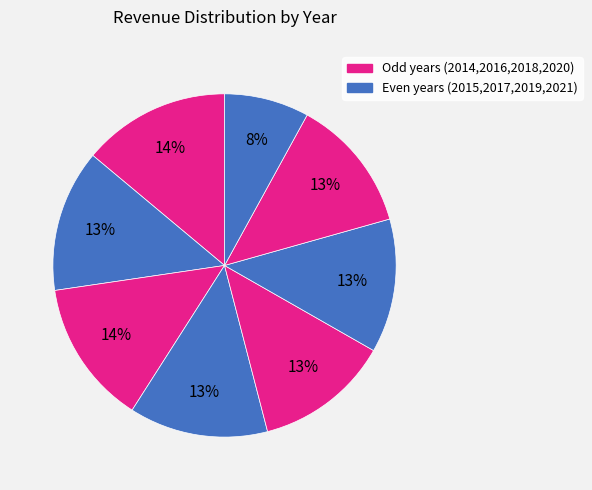

Count the number of slices in the pie.

8